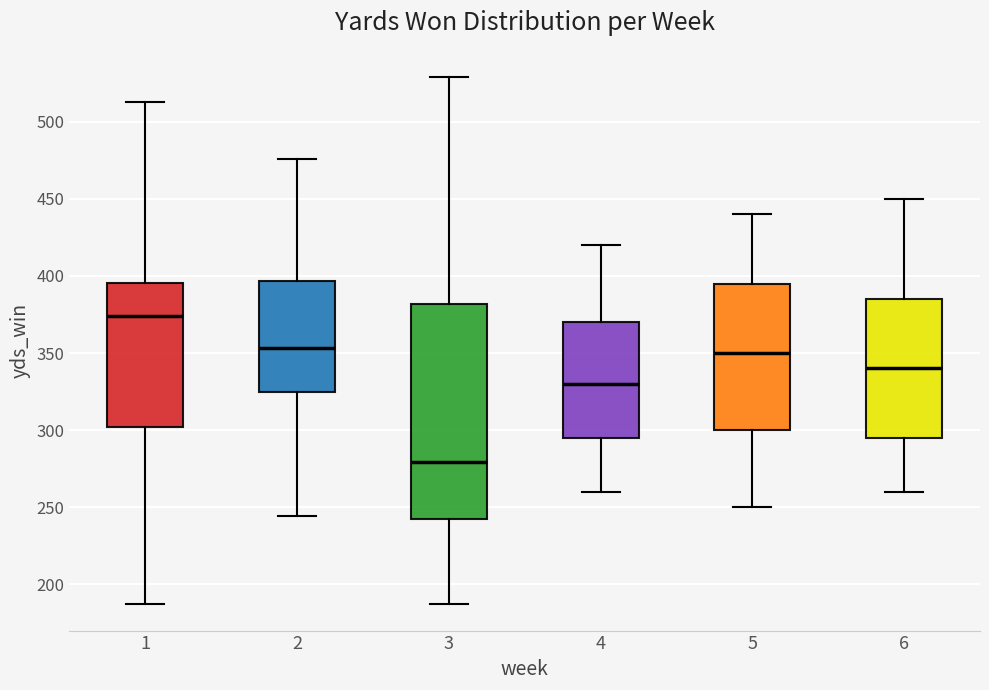

Comparing the boxes themselves (not the whiskers), which one is the tallest?

3